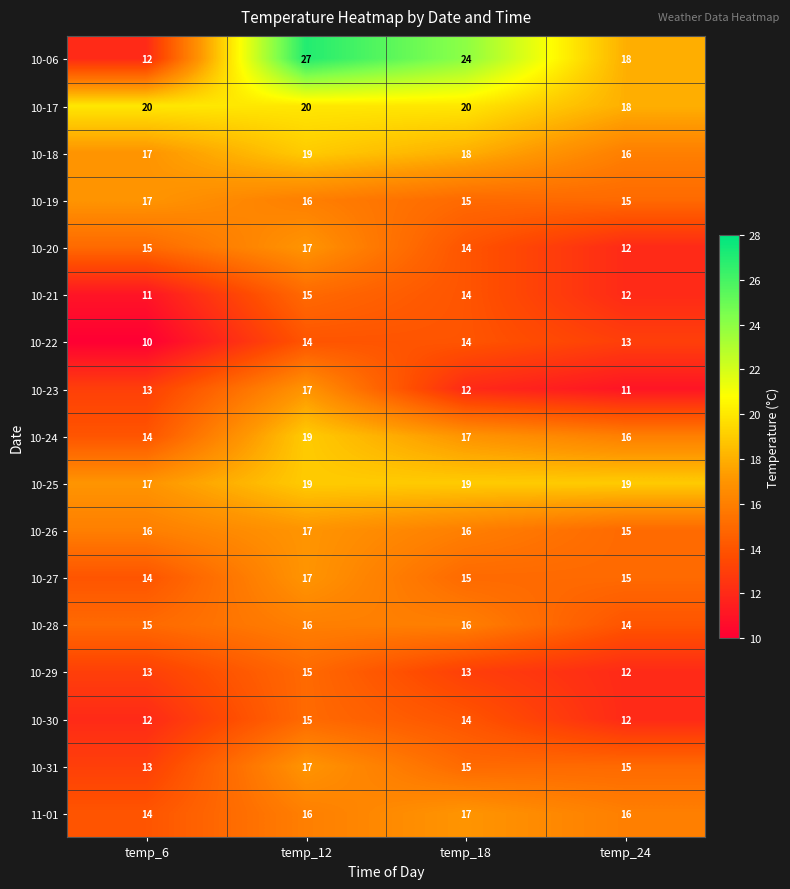

Which label corresponds to the smallest value in the chart?

temp_6